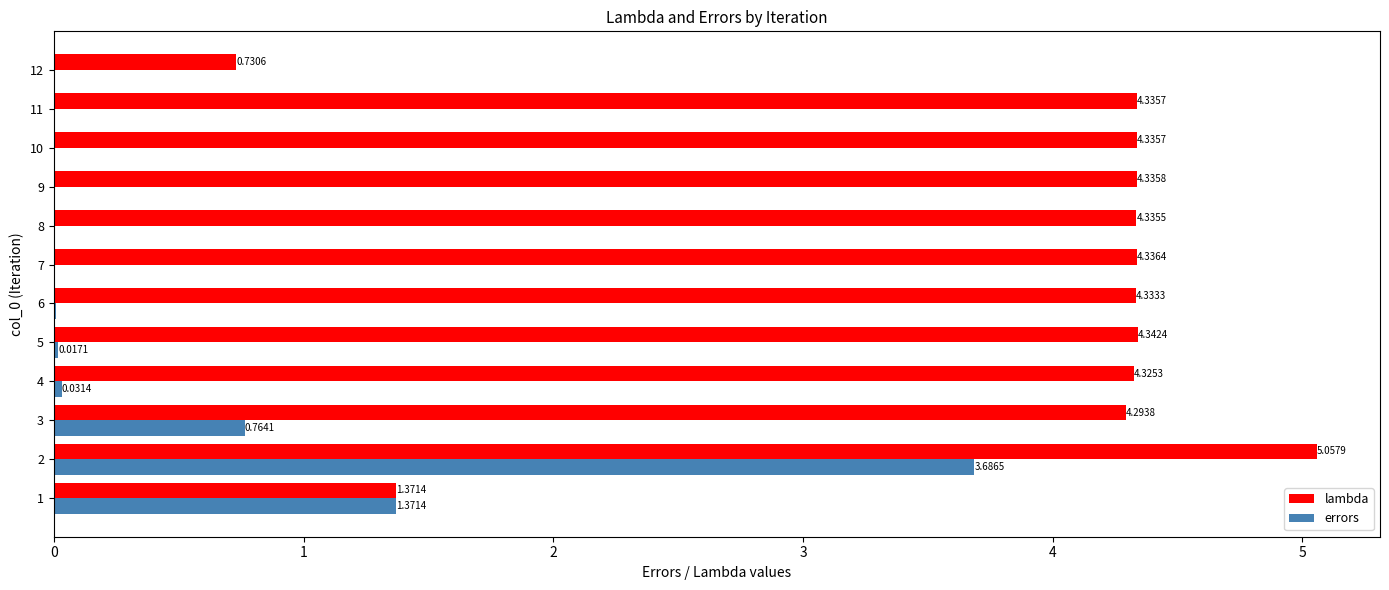

Between 2 and 5, which series saw the biggest shift?

errors